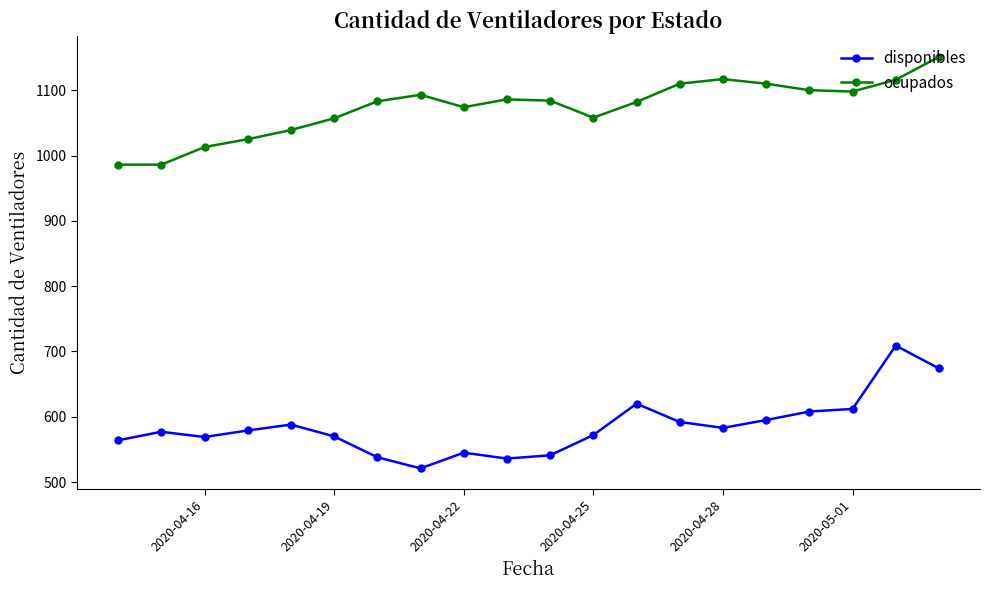

What are all the series names shown in the legend?

disponibles, ocupados